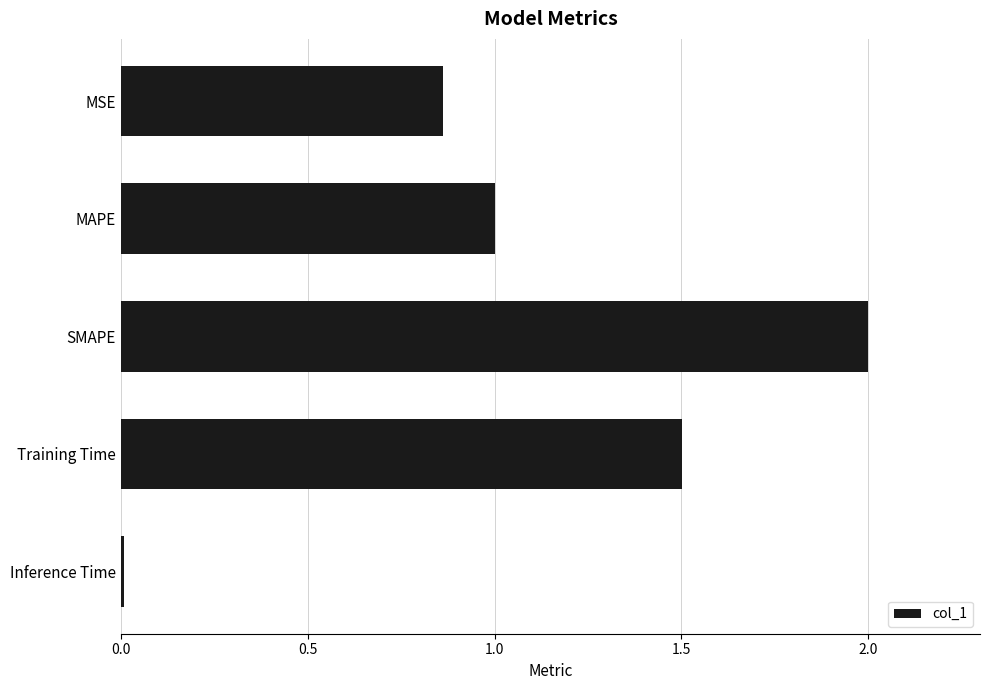

What is the sum of all values?

5.4